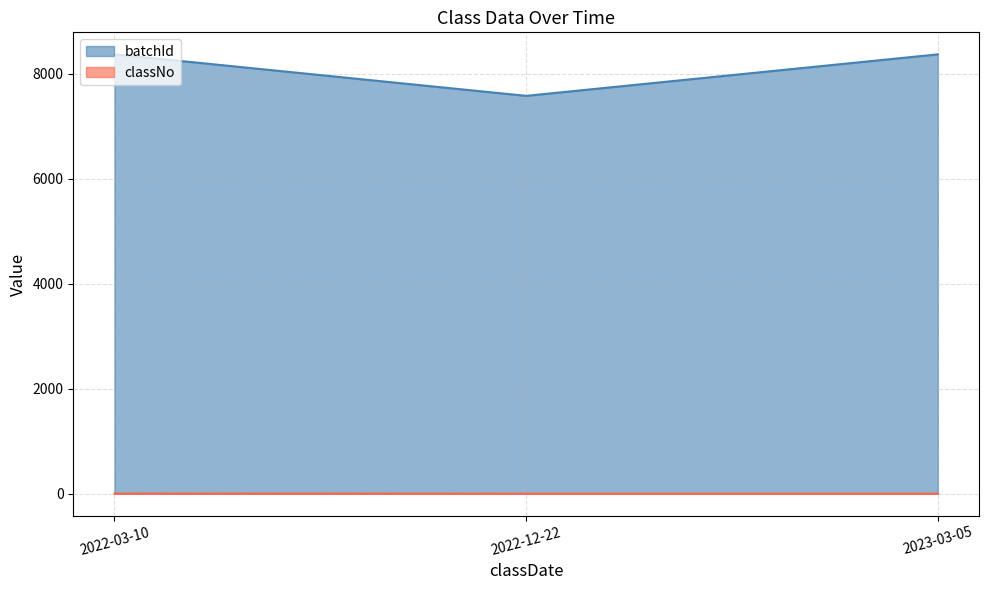

Which series has the largest range (max minus min)?

batchId